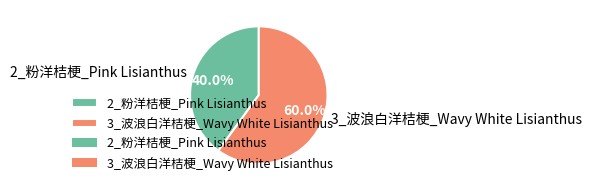

Between 3_波浪白洋桔梗_Wavy White Lisianthus and 2_粉洋桔梗_Pink Lisianthus, which is larger?

3_波浪白洋桔梗_Wavy White Lisianthus